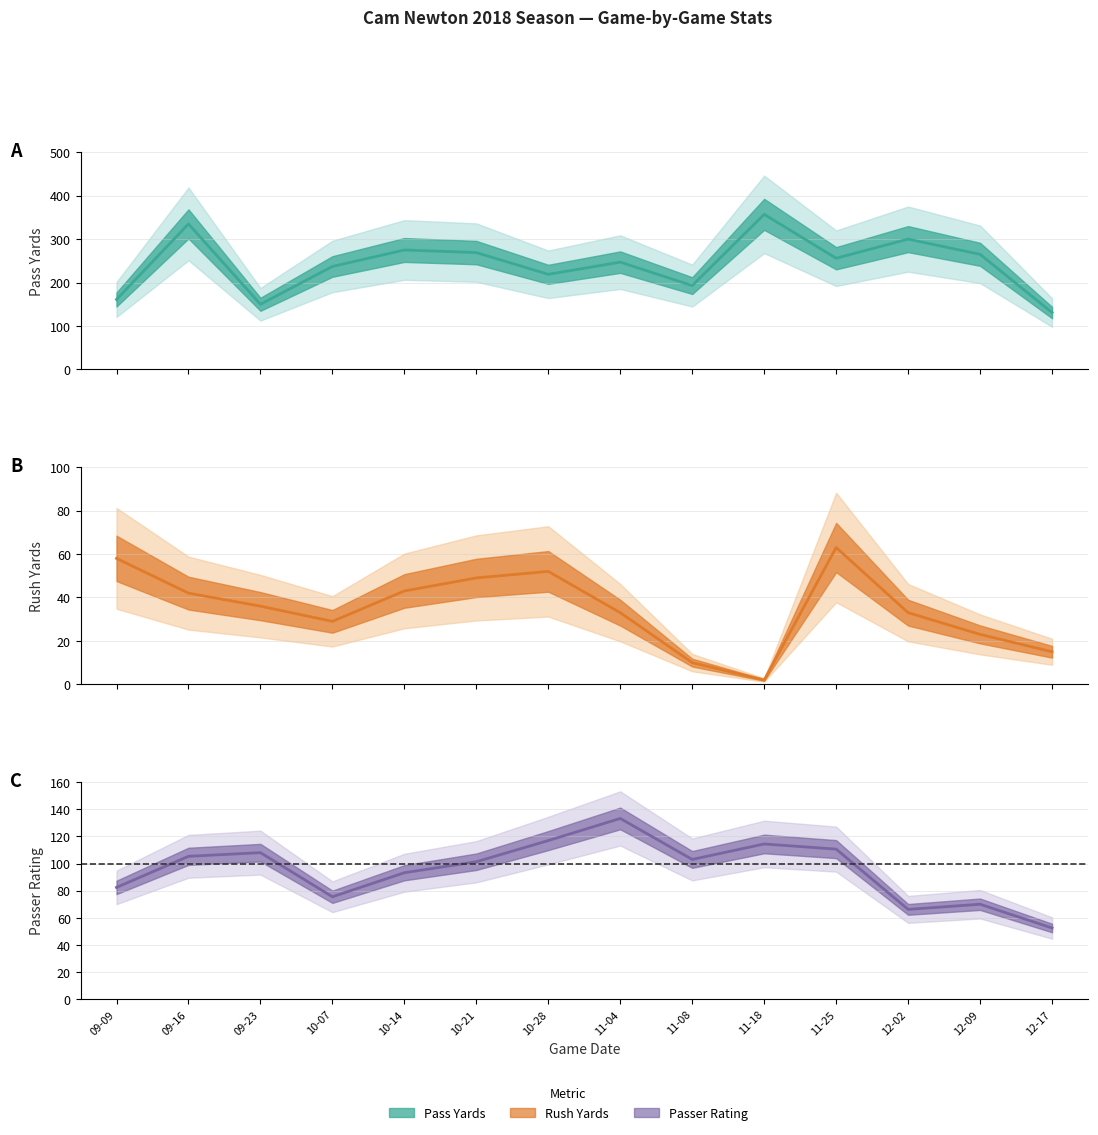

True or false: Passer Rating and Rush Yards intersect in this chart.

False